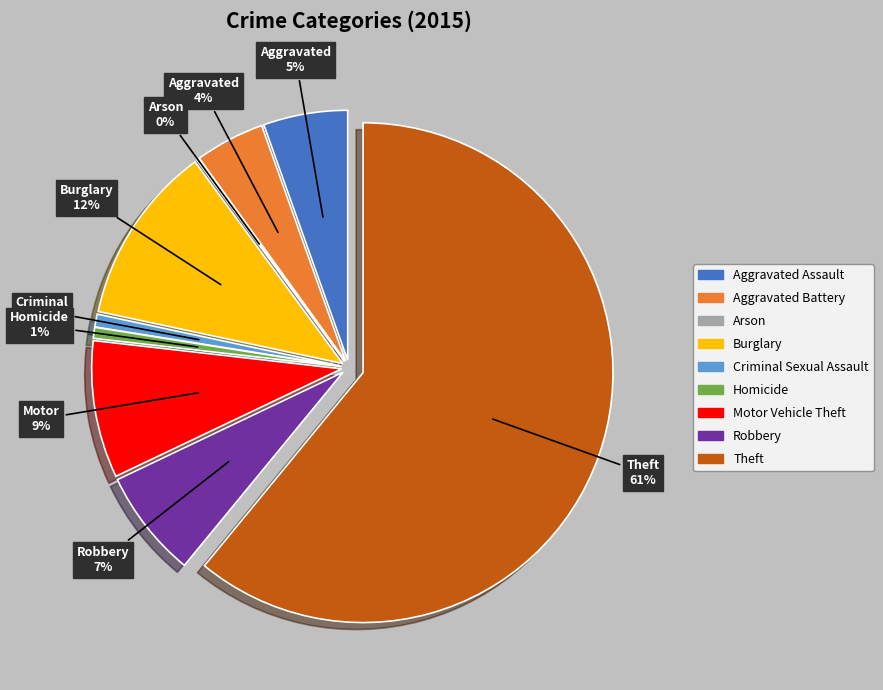

Count the number of slices in the pie.

9